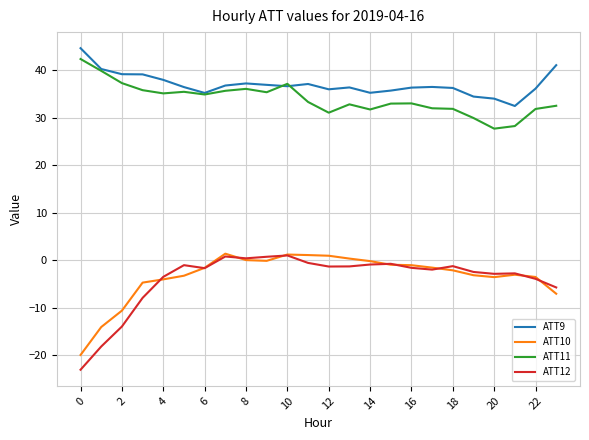

Which series has the largest range (max minus min)?

ATT12